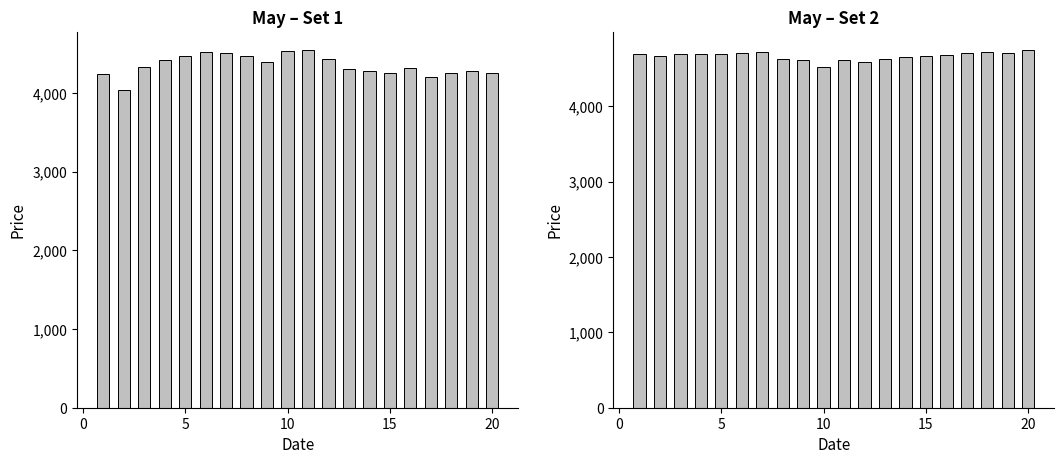

What is the greatest value displayed?

4752